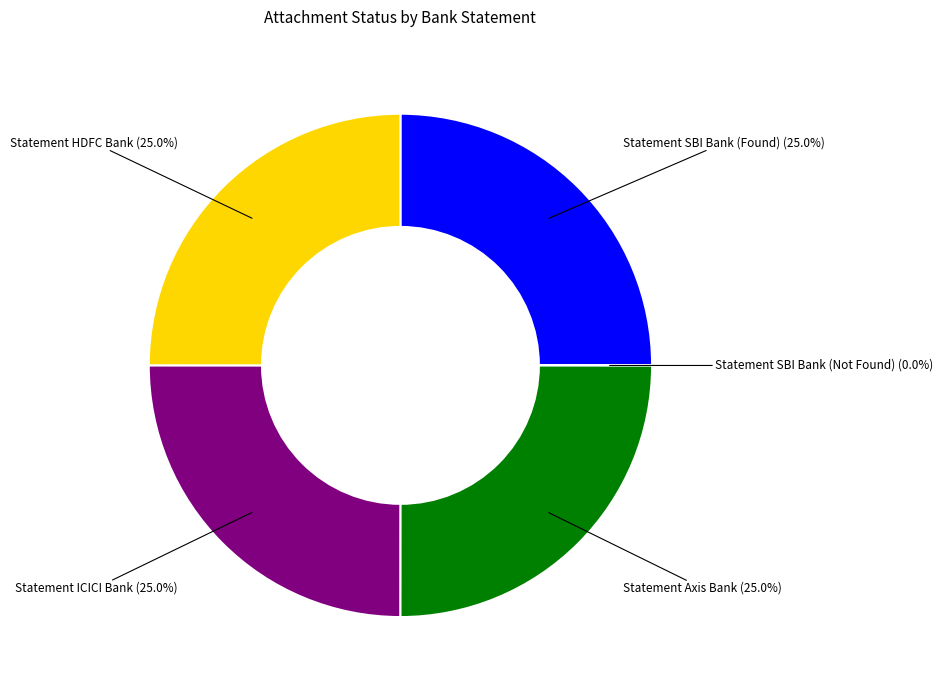

Does any single category account for the majority?

No